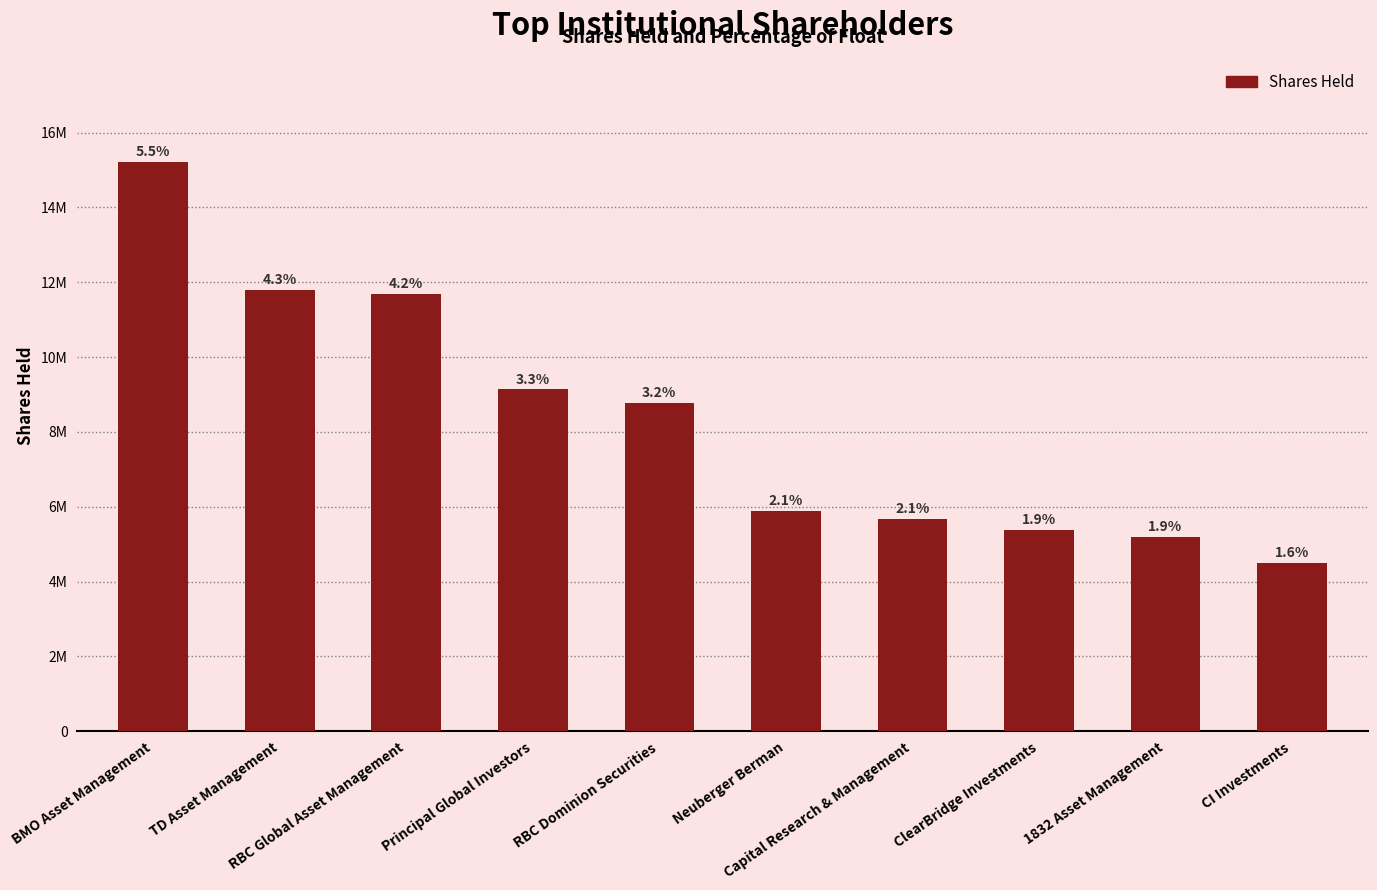

Approximately how many times larger is the value at TD Asset Management compared to RBC Dominion Securities?

1.3